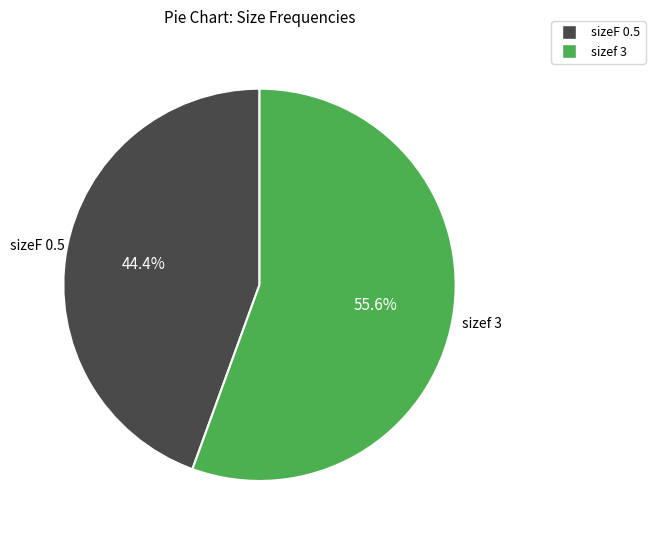

Count the number of slices in the pie.

2